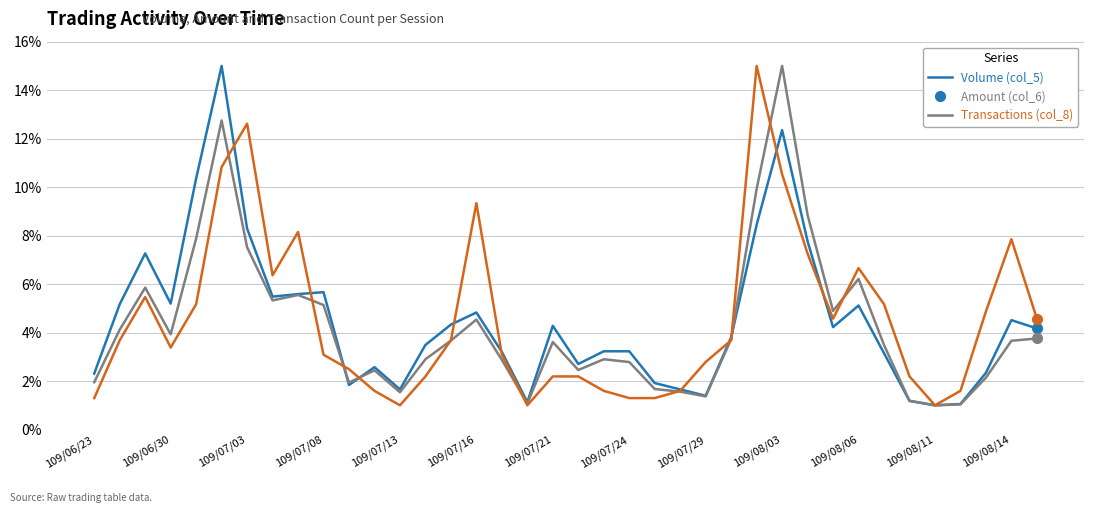

What is the greatest value displayed?

15.0